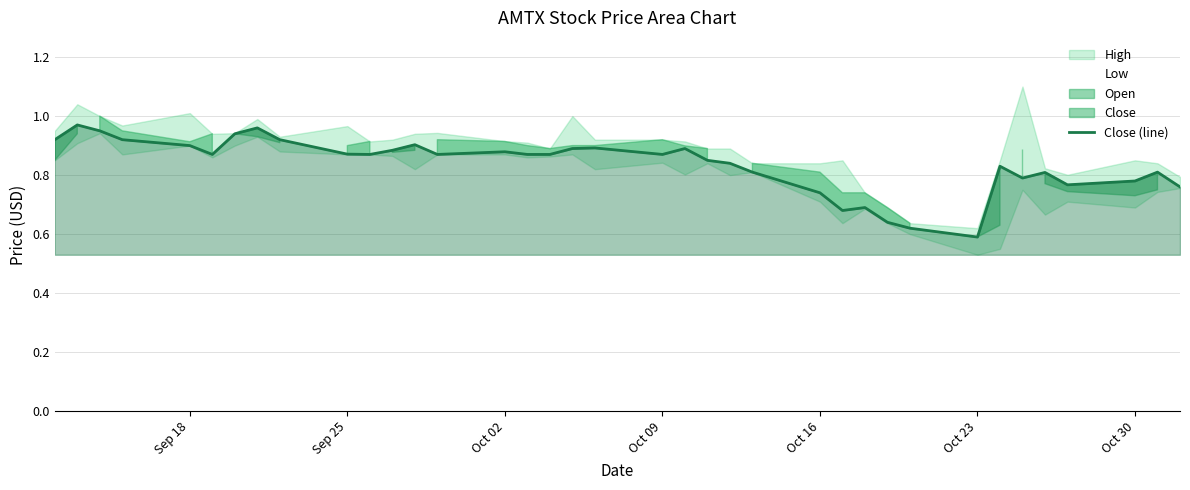

What is the difference between the second highest and minimum values?

0.4